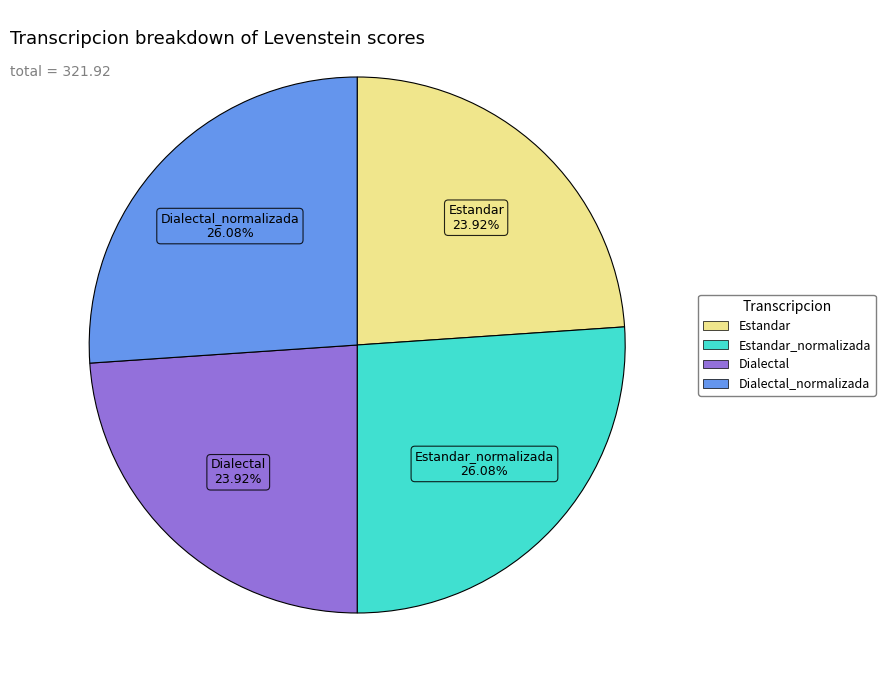

Is there a majority slice in this chart?

No